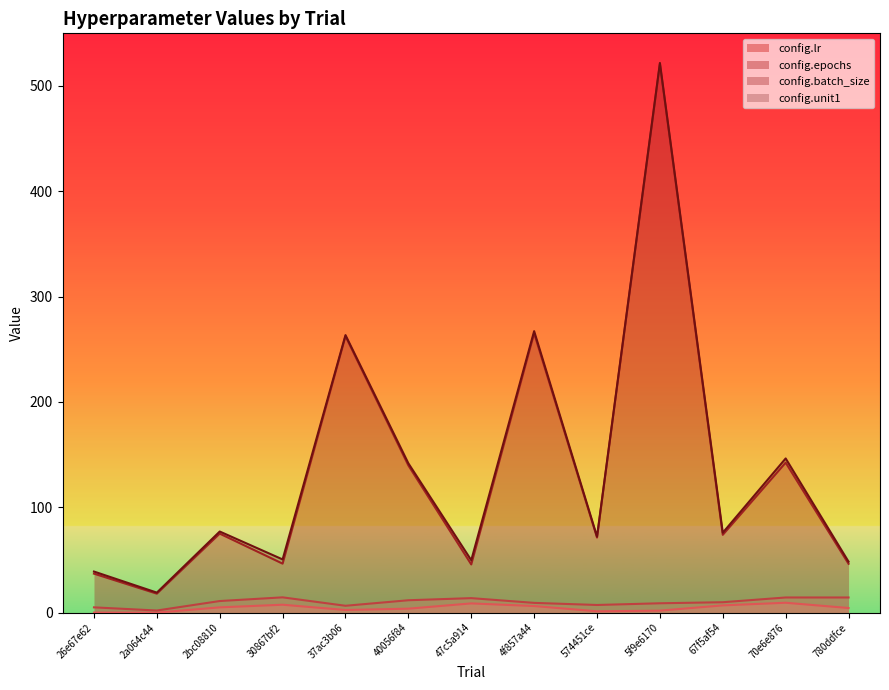

At which category is the sum across all series the highest?

5f9e6170